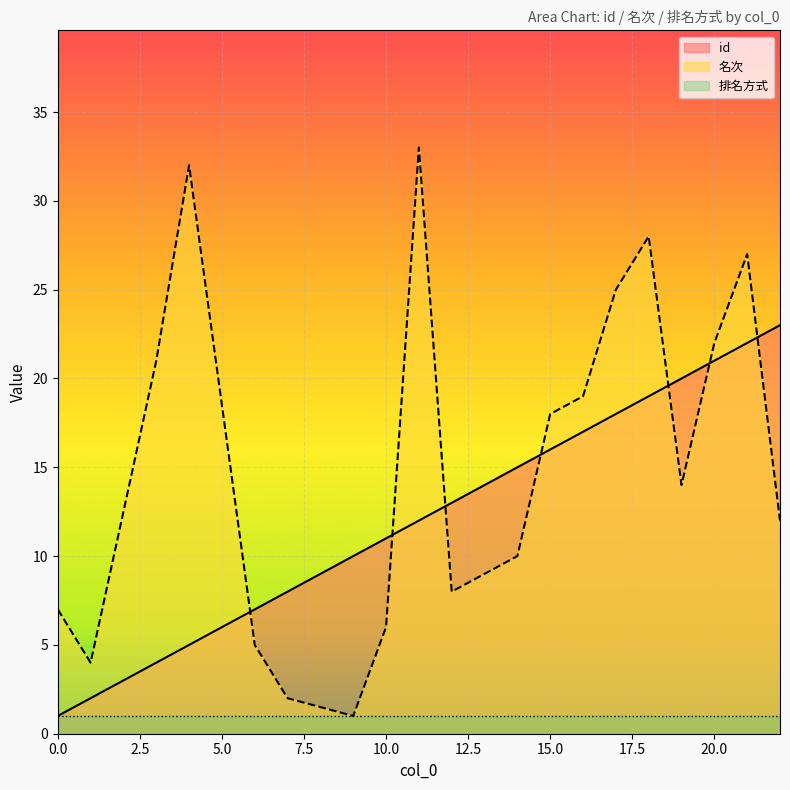

Which series has the largest range (max minus min)?

名次